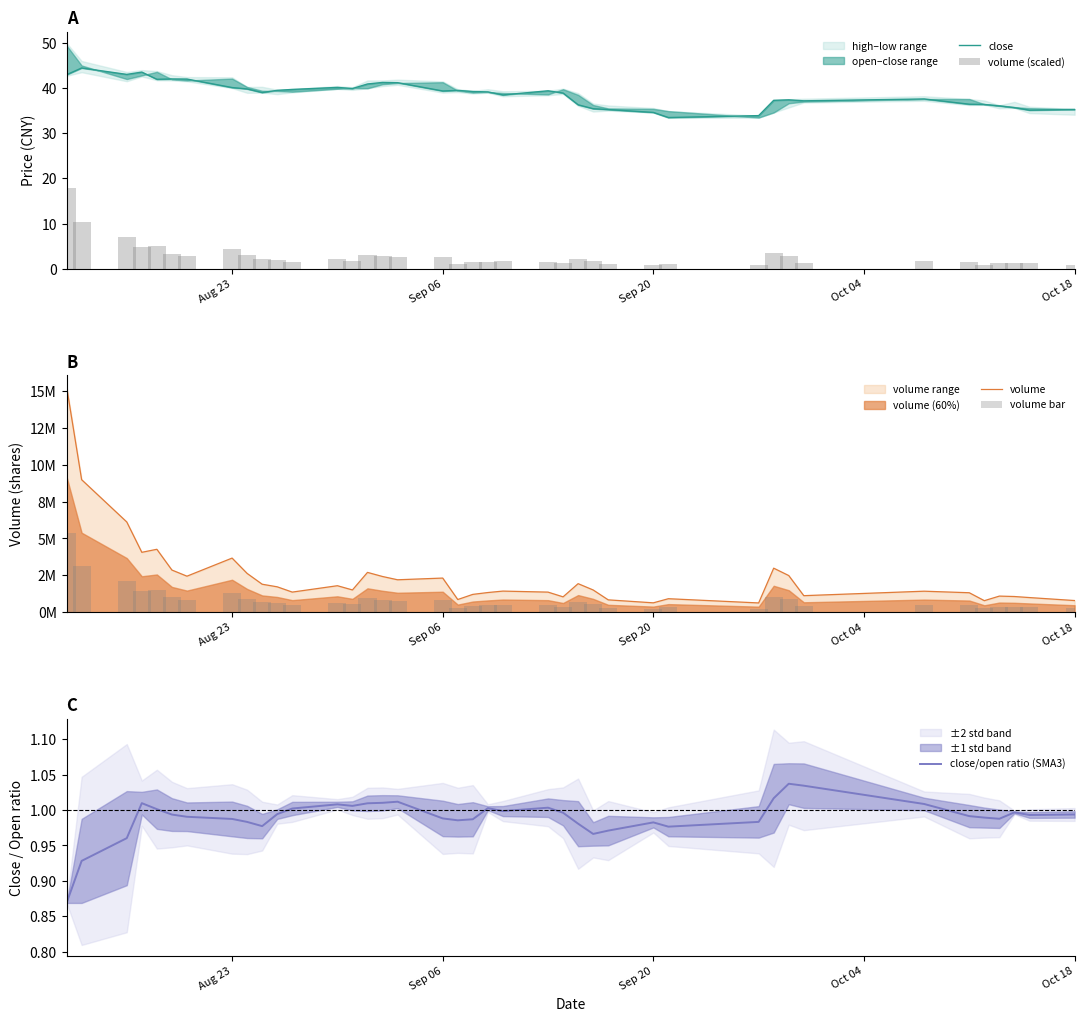

Rank the series by their maximum value, from highest to lowest.

volume, volume bar, close, volume (scaled), close/open ratio (SMA3)